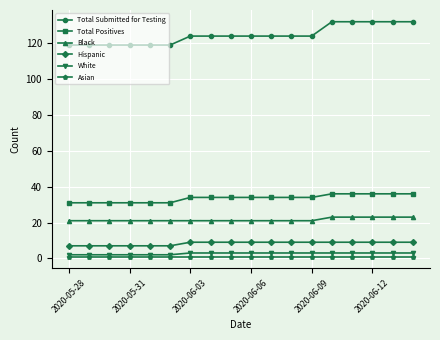

What is the average value of the Total Positives series?

34